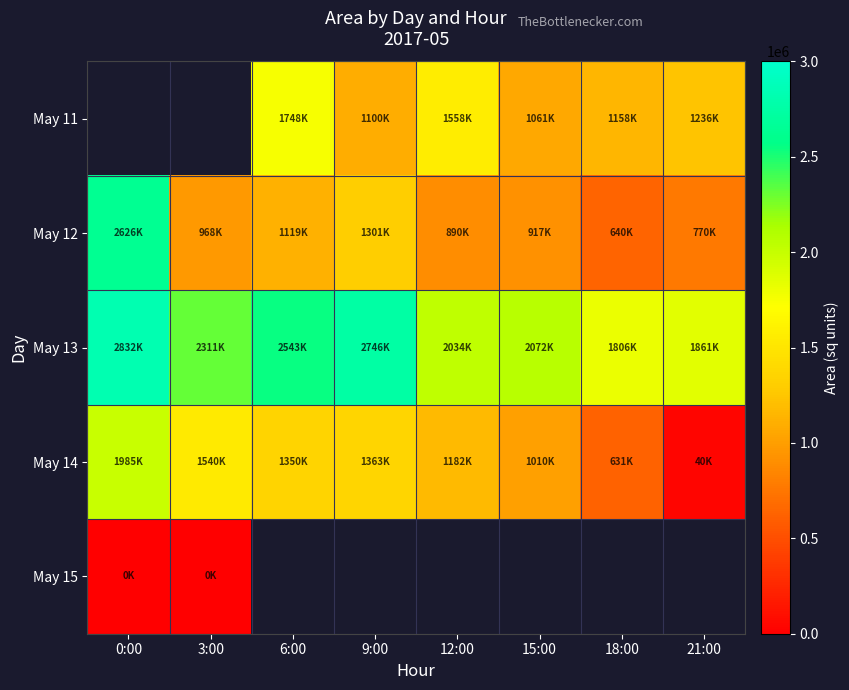

Between 6:00 and 12:00, which series saw the biggest shift?

May 13